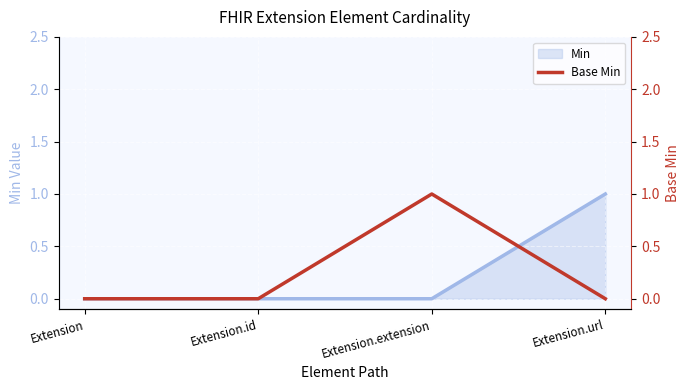

Count the number of values greater than 0.

1